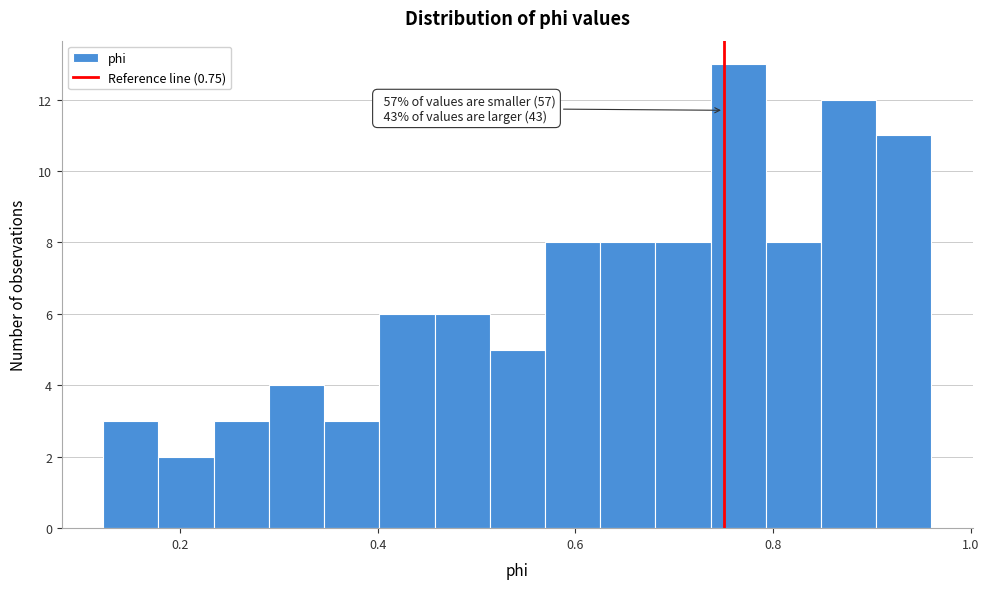

Read against the x-axis, roughly where is the centre of the tallest bar?

0.76